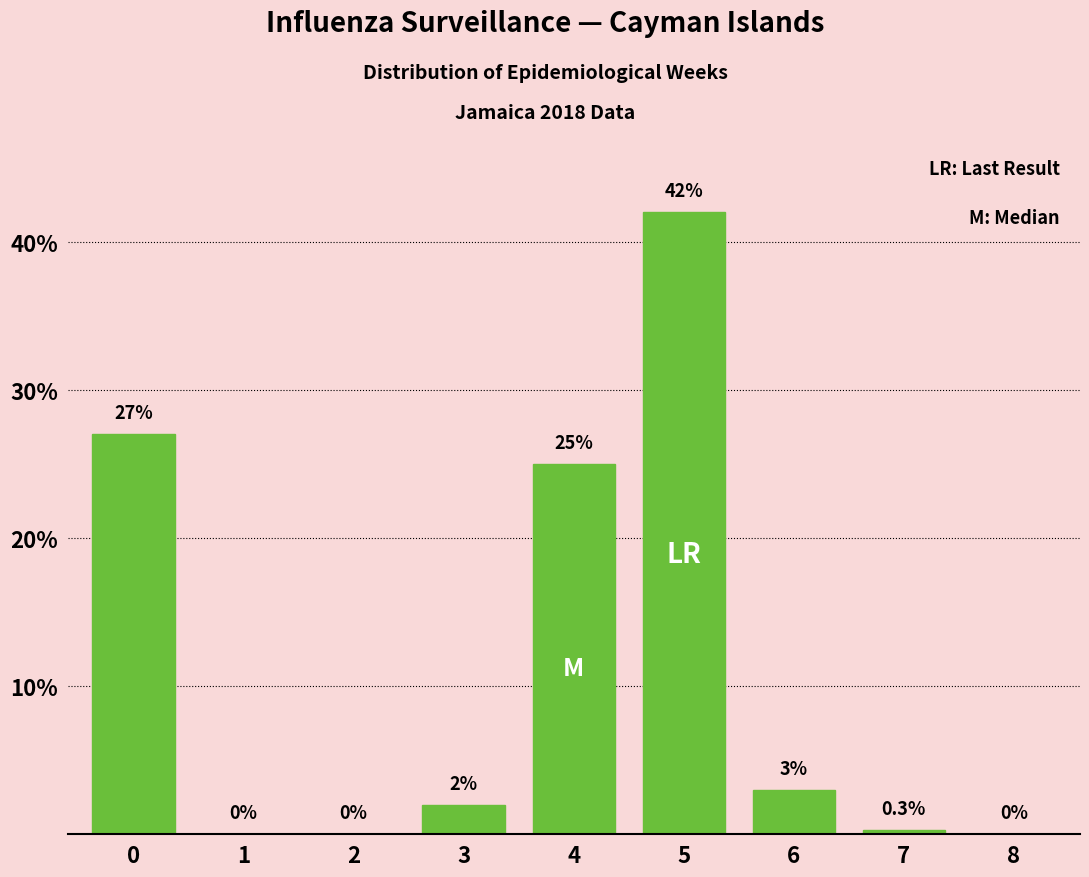

Reading left to right, extract all data points from this chart.

0=27.0	1=0.0	2=0.0	3=2.0	4=25.0	5=42.0	6=3.0	7=0.3	8=0.0